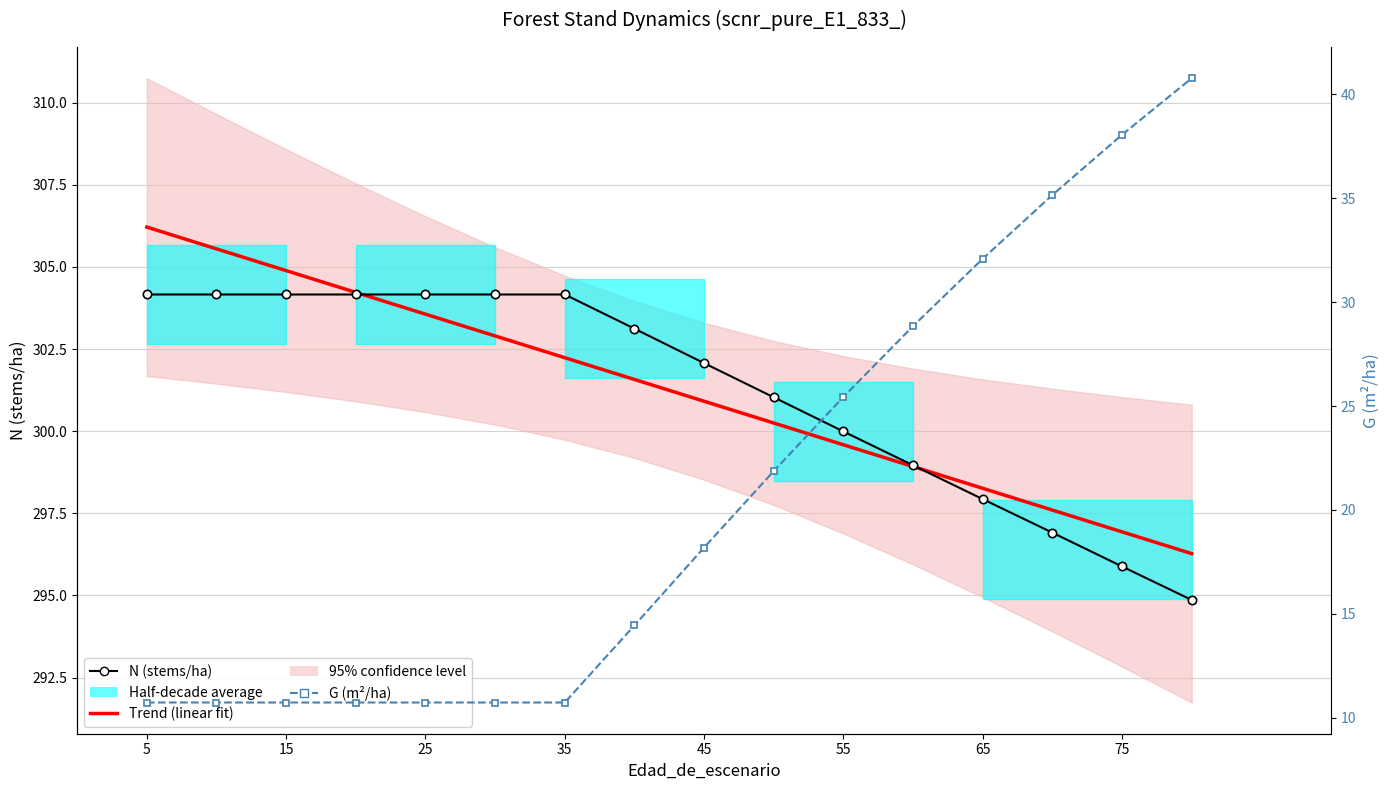

Reading left to right, extract all data points from this chart.

N (stems/ha): 304.2	304.2	304.2	304.2	304.2	304.2	304.2	303.1	302.1	301.0	300.0	299.0	297.9	296.9	295.9	294.9
Trend (linear fit): 306.2	305.5	304.9	304.2	303.6	302.9	302.2	301.6	300.9	300.2	299.6	298.9	298.3	297.6	296.9	296.3
G (m²/ha): 10.7	10.7	10.7	10.7	10.7	10.7	10.7	14.4	18.2	21.9	25.4	28.9	32.1	35.2	38.1	40.8